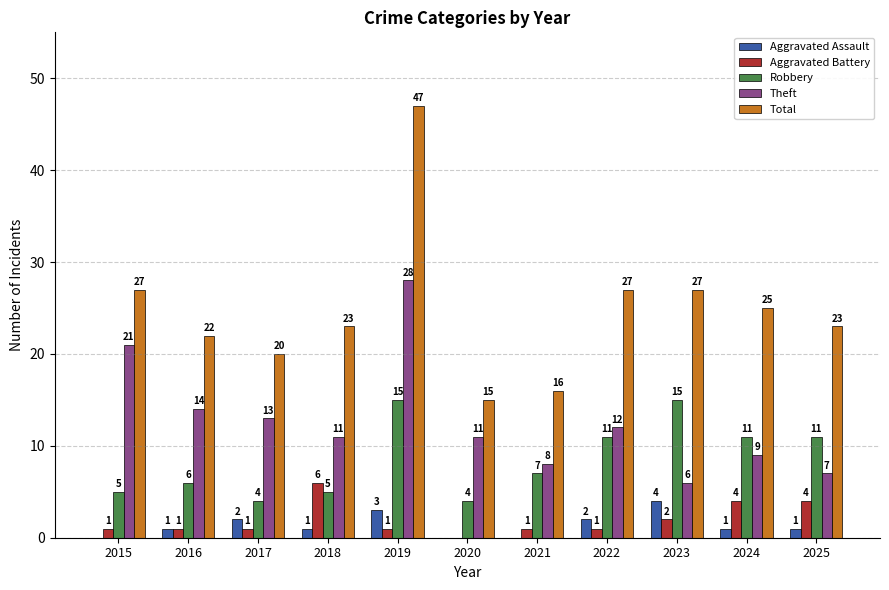

True or false: Aggravated Battery has a value of 6 at 2018.

True